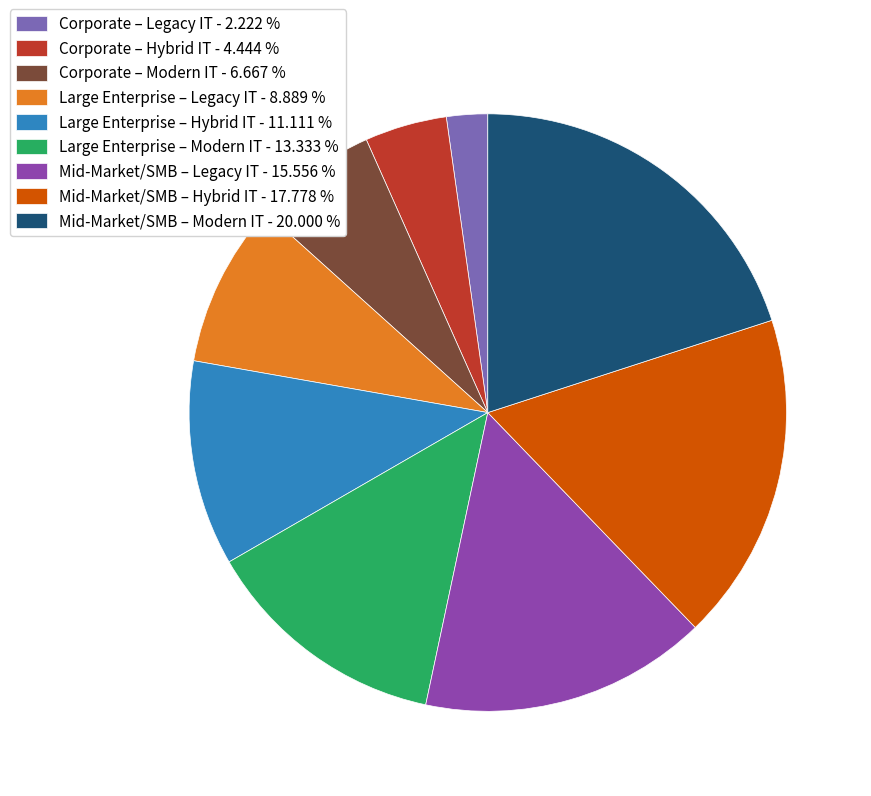

Does any single category account for the majority?

No